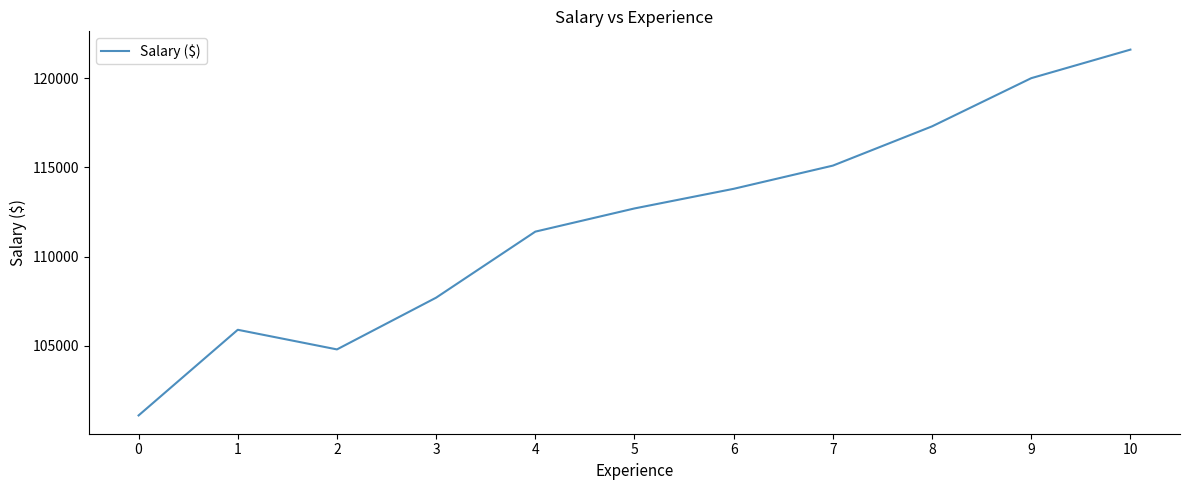

List the labels in order of value, smallest first.

0, 2, 1, 3, 4, 5, 6, 7, 8, 9, 10